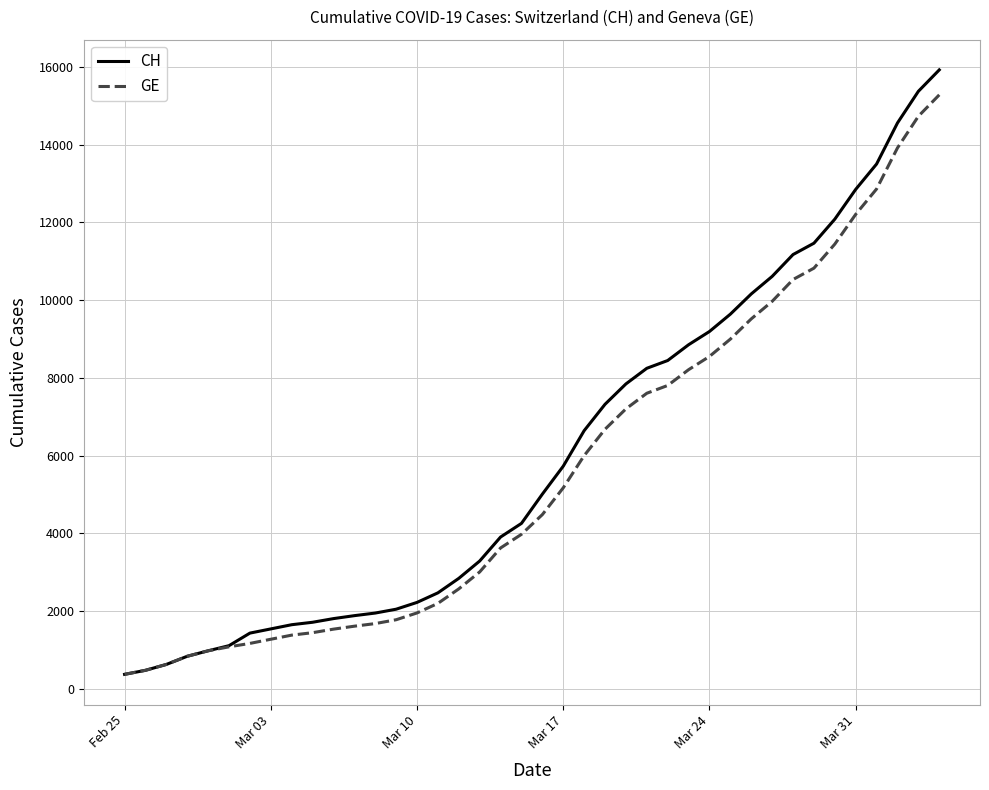

What is the average value of the CH series?

6053